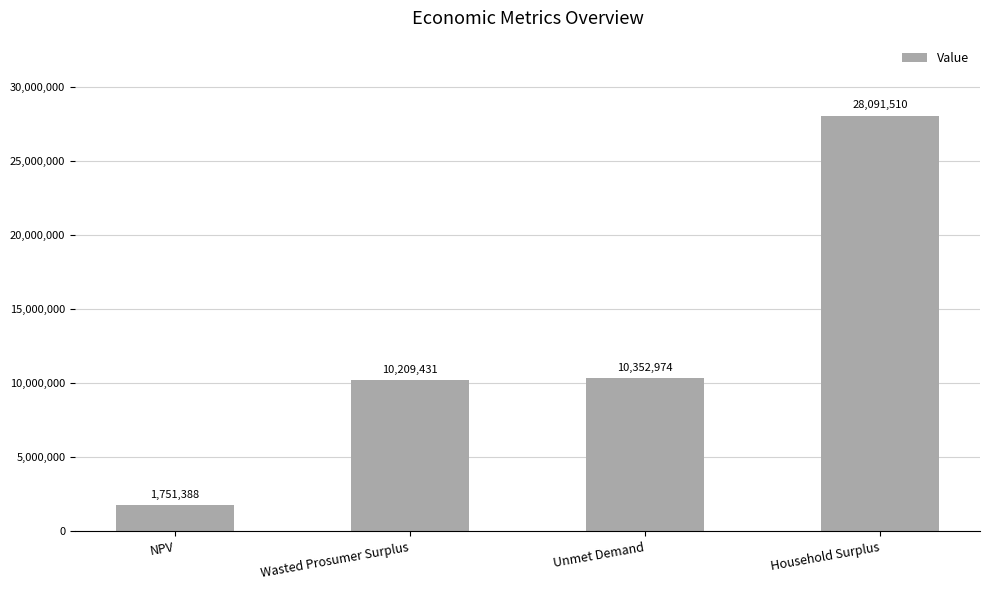

What is the label of the 4th bar from the right?

NPV